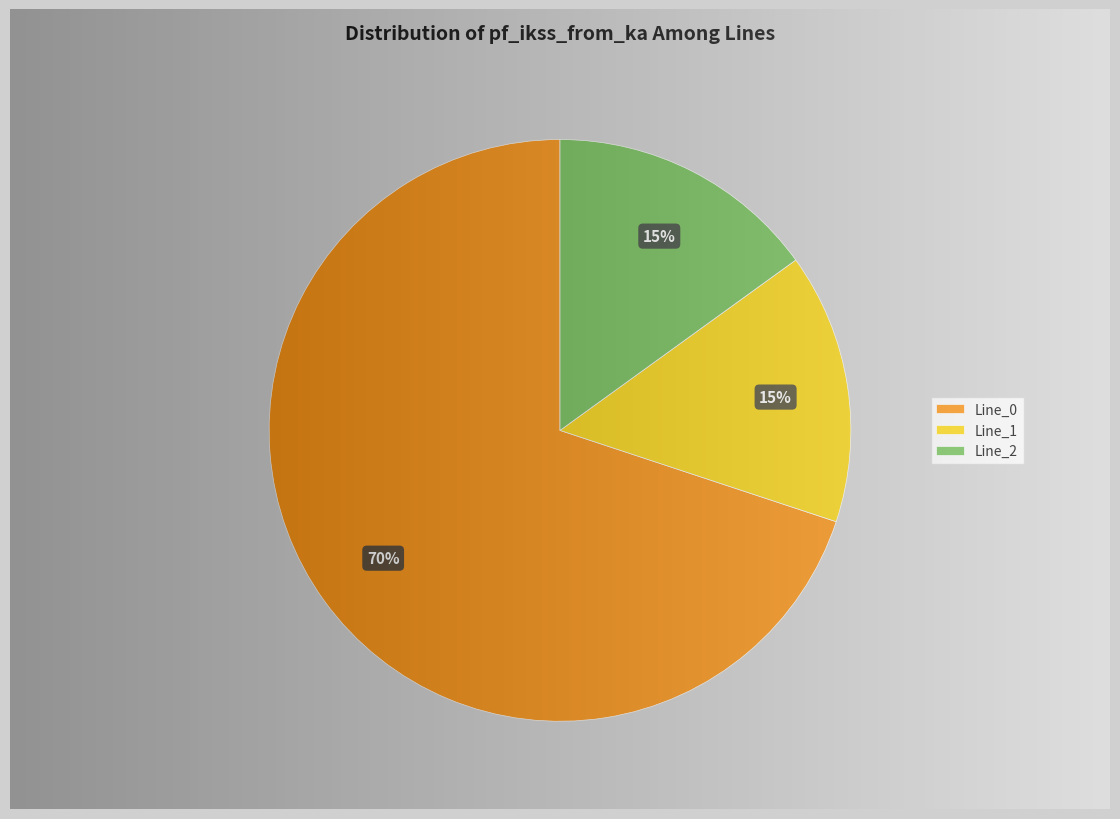

What is the largest slice in the pie chart?

Line_0